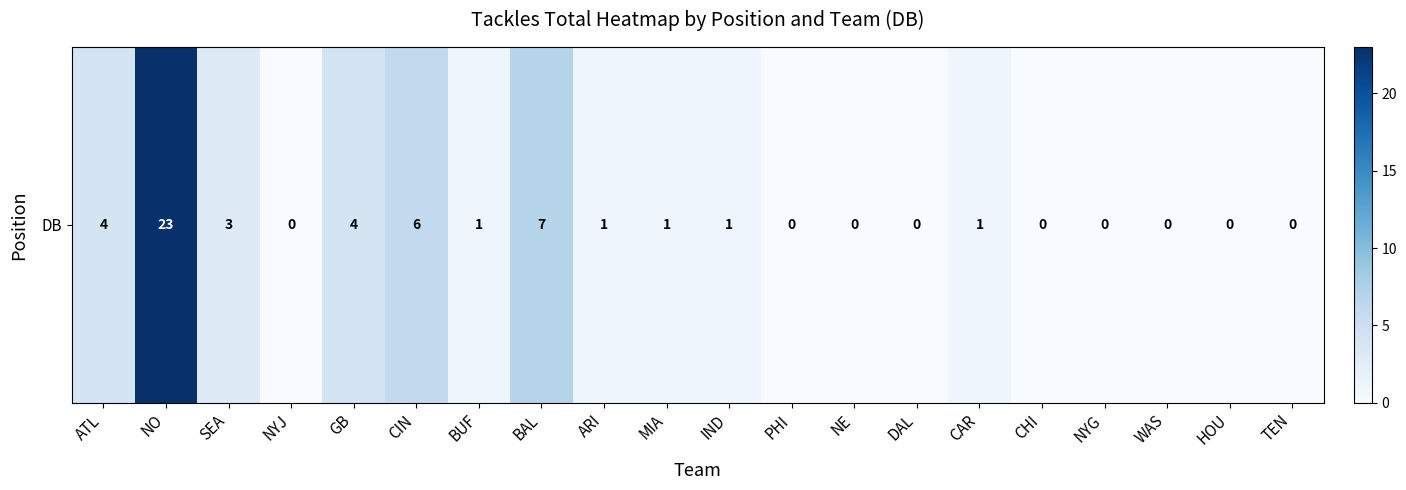

The chart shows a value of 0 at CHI. True or false?

True